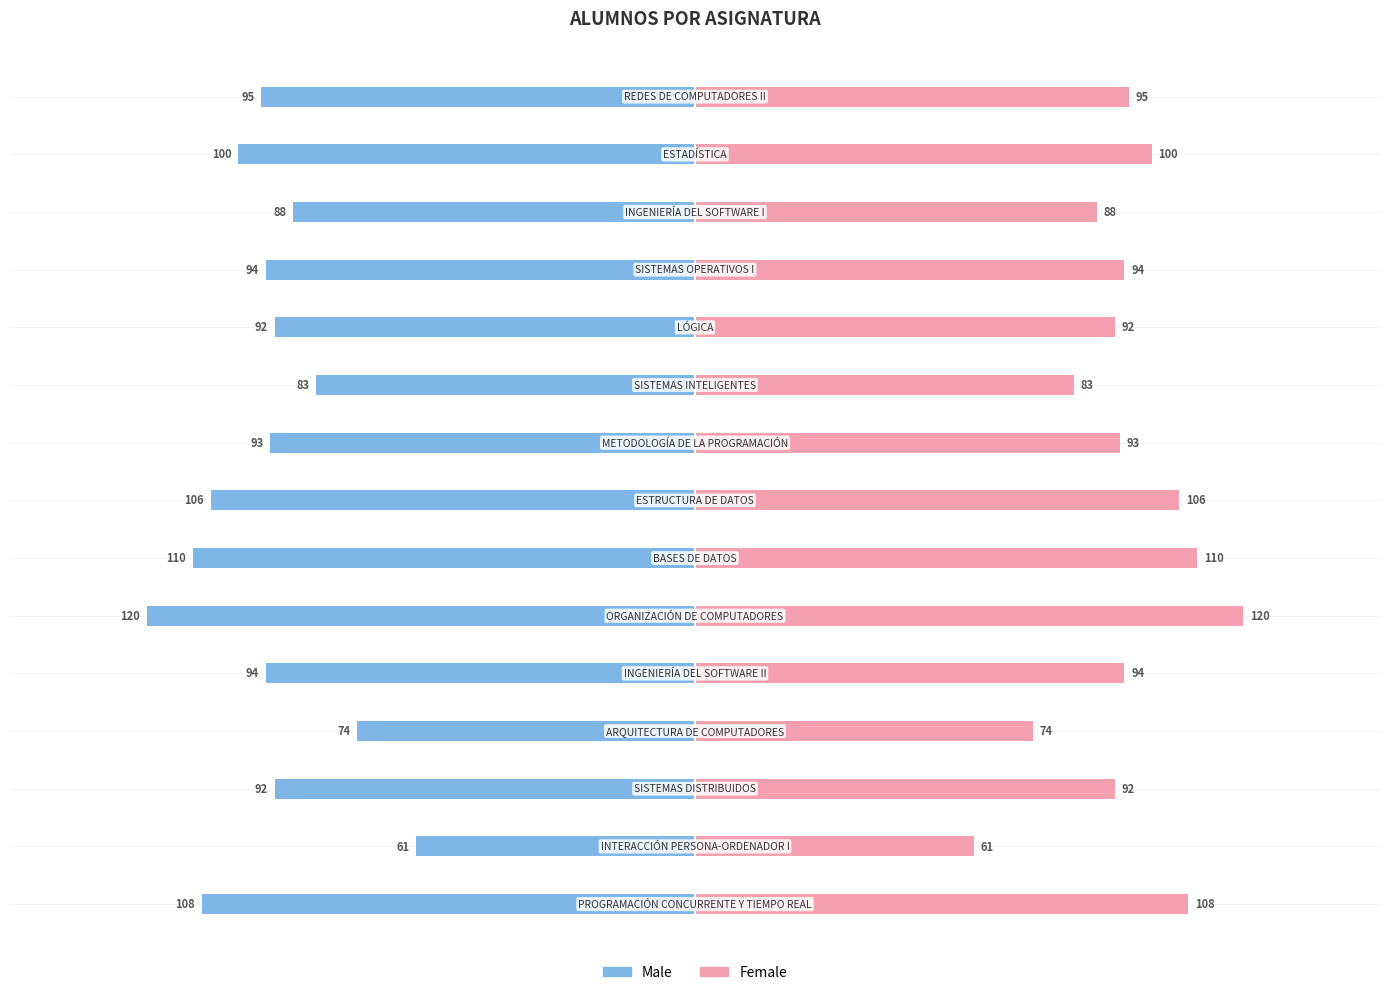

Which series changed the most between 1 and 4?

ALUMNOS (Male)